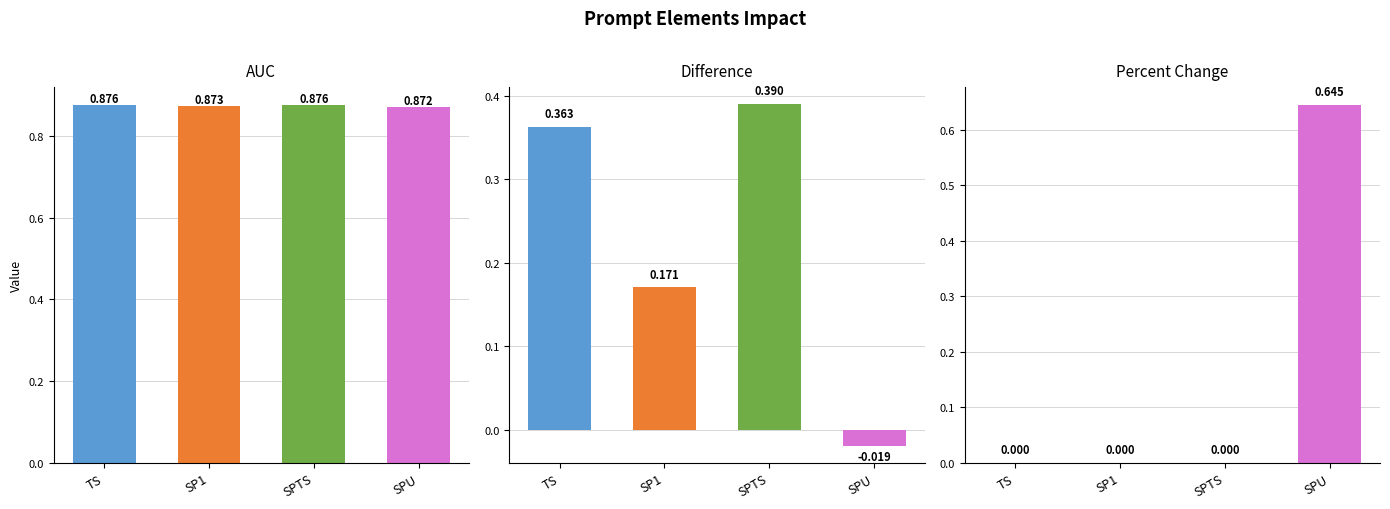

At which label is AUC closest to 0?

SPU